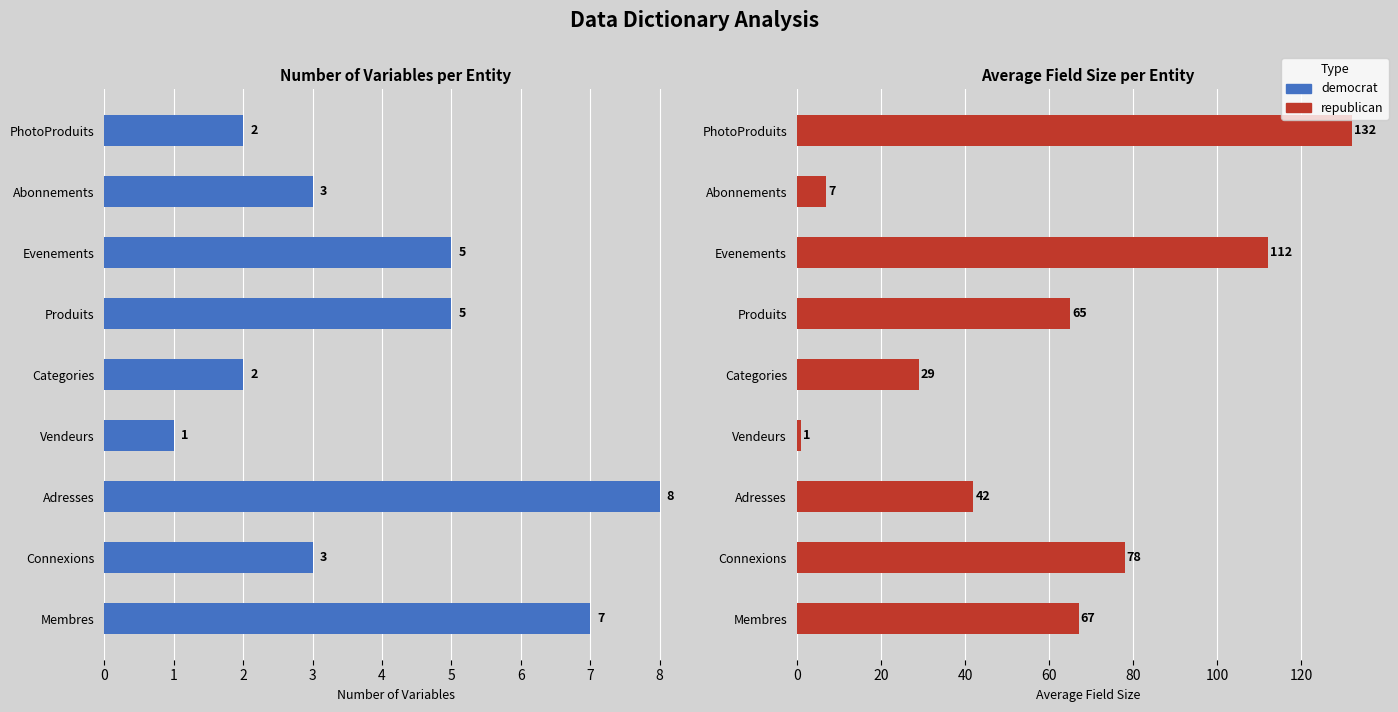

Are the bars horizontal?

Yes